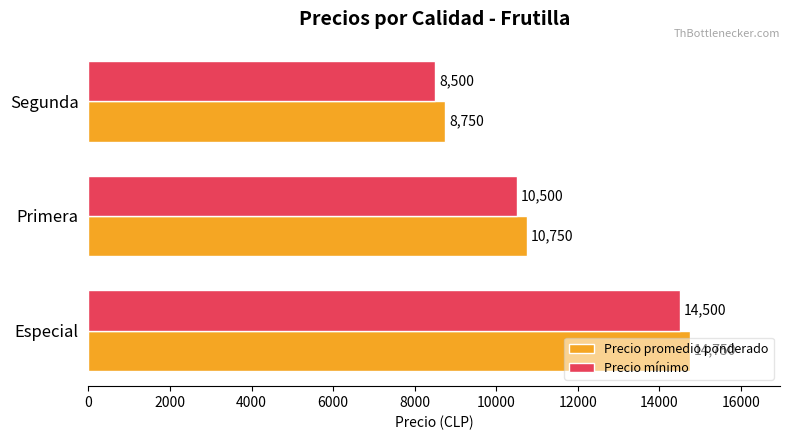

At which category is the sum across all series the highest?

Especial